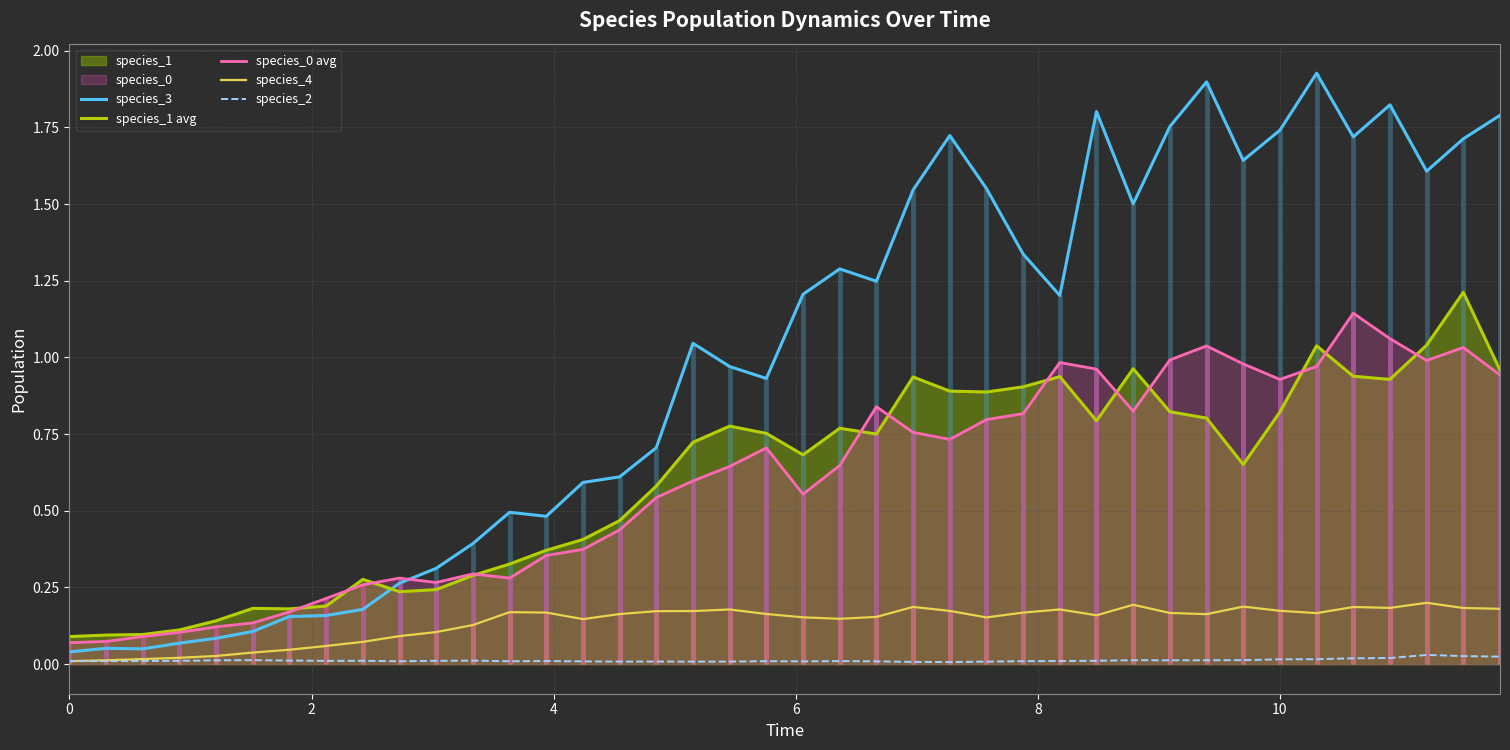

At how many categories does at least one series exceed 0?

40